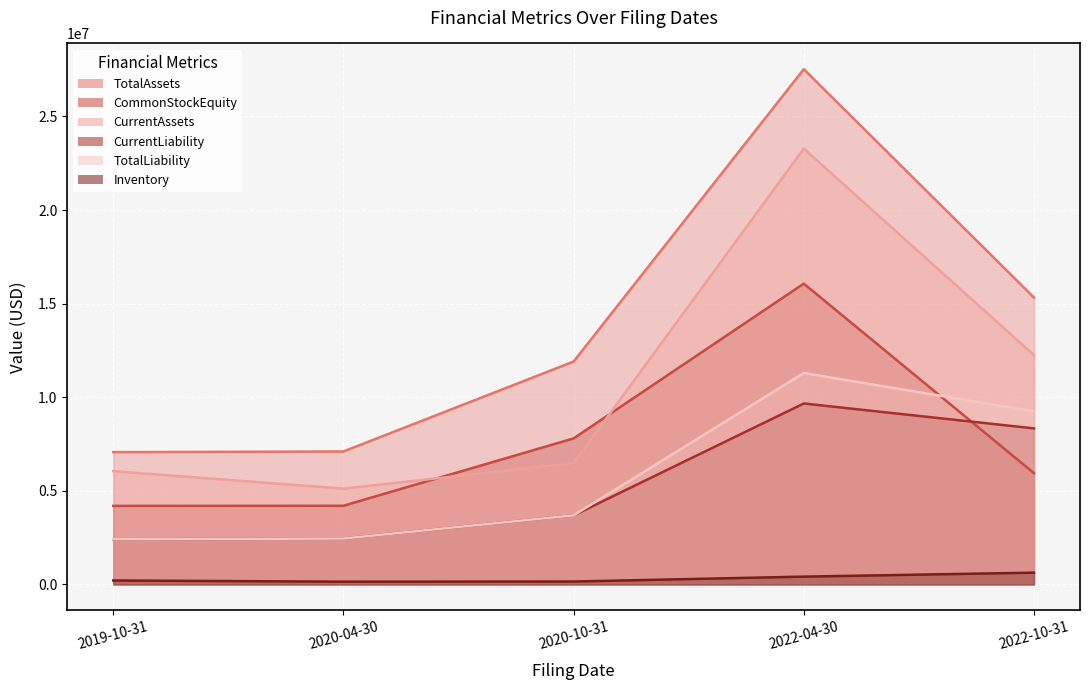

Is it true that TotalLiability equals 668402 at 2020-04-30?

False